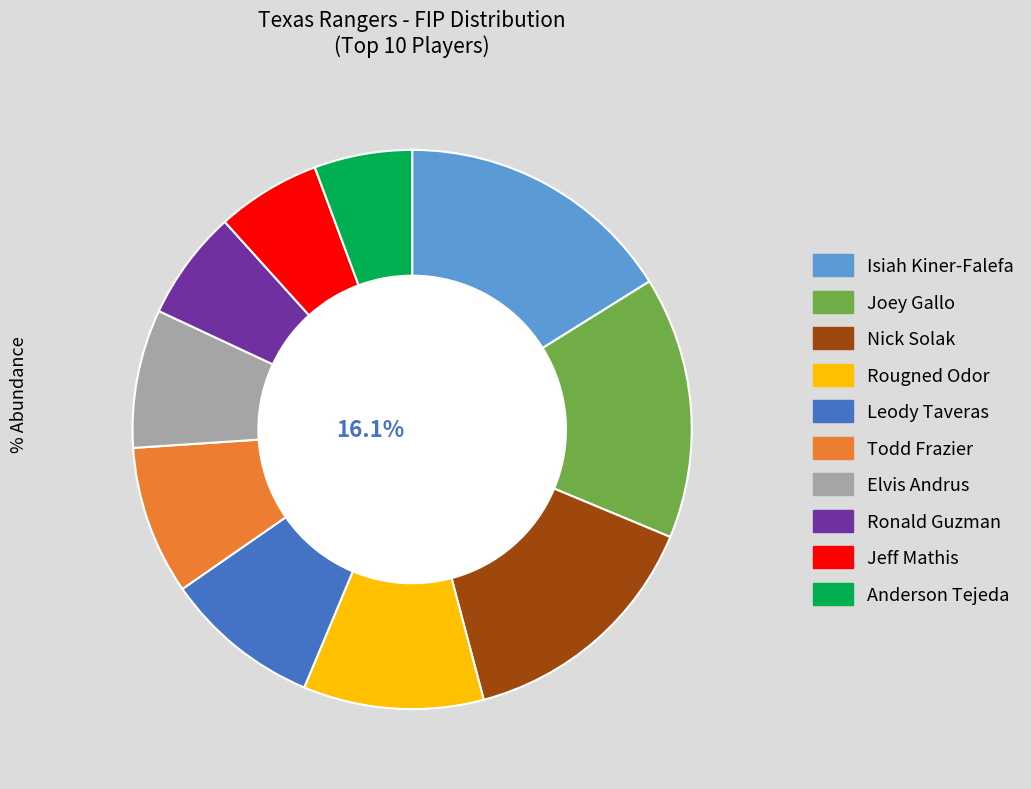

To the nearest percent, what percentage of the pie is Elvis Andrus?

8%